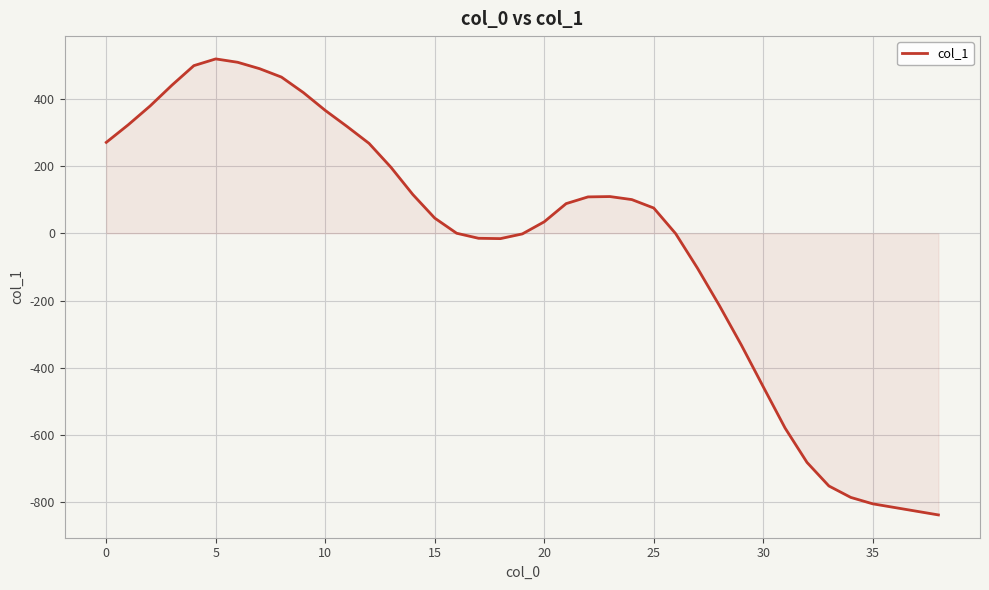

What is the smallest value displayed?

-837